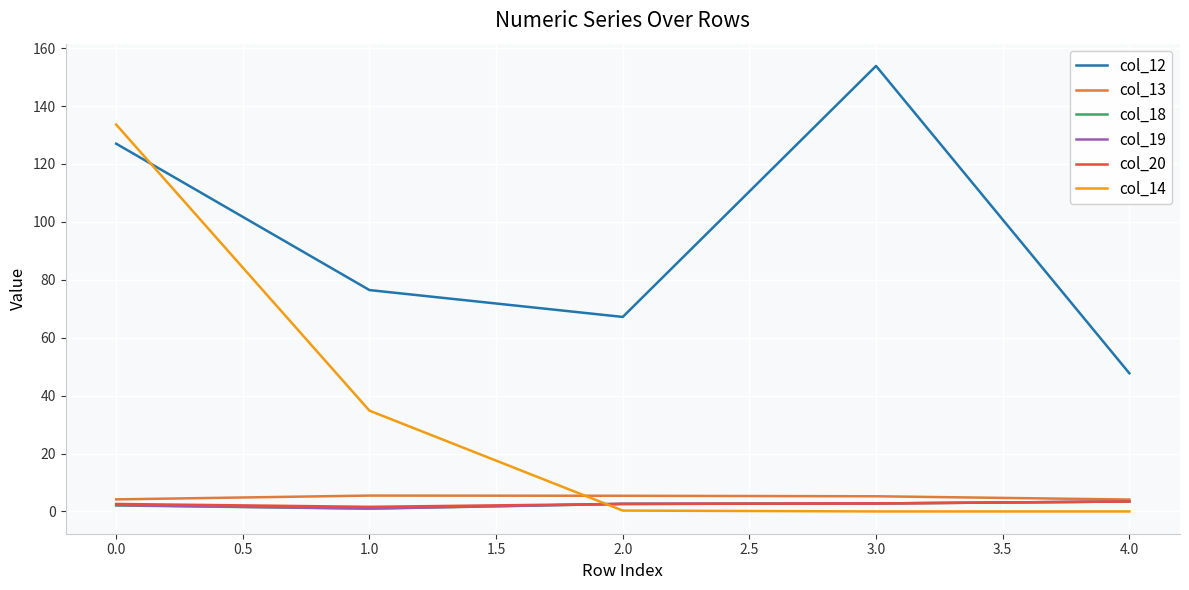

What is the lowest value of the col_13 series?

4.1